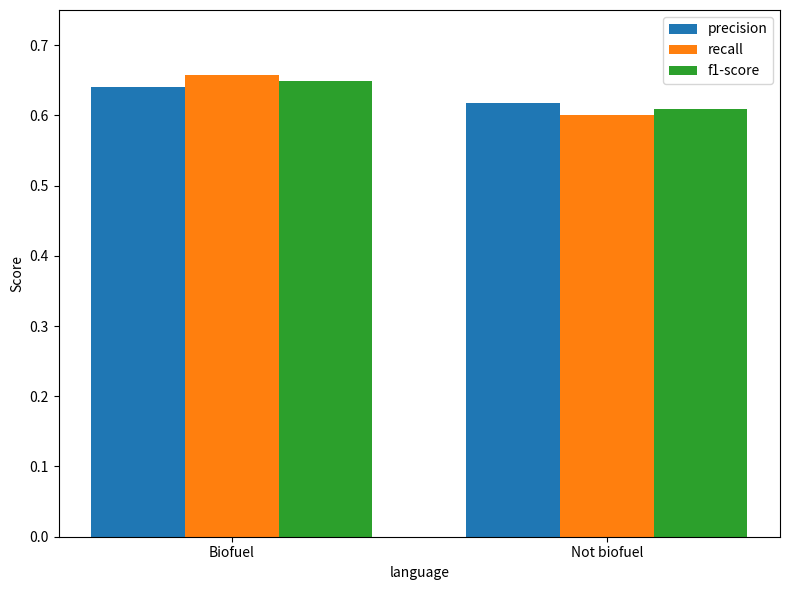

At which category is the sum across all series the highest?

Biofuel